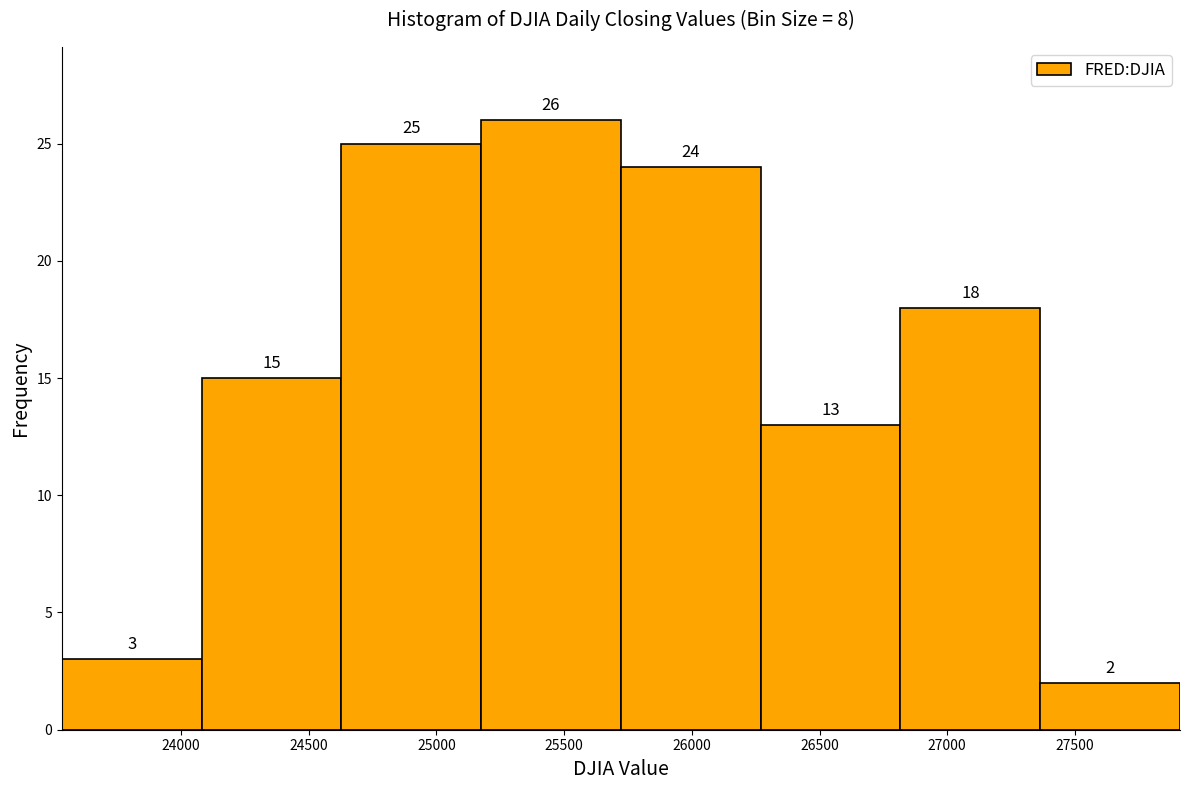

Reading left to right, transcribe this chart: for each bar, give the range it covers on the x-axis and its height. The bar edges are not printed on the chart, so give them approximately, as read against the axis.

23550 to 24100: 3
24100 to 24650: 15
24650 to 25150: 25
25150 to 25700: 26
25700 to 26250: 24
26250 to 26800: 13
26800 to 27350: 18
27350 to 27900: 2